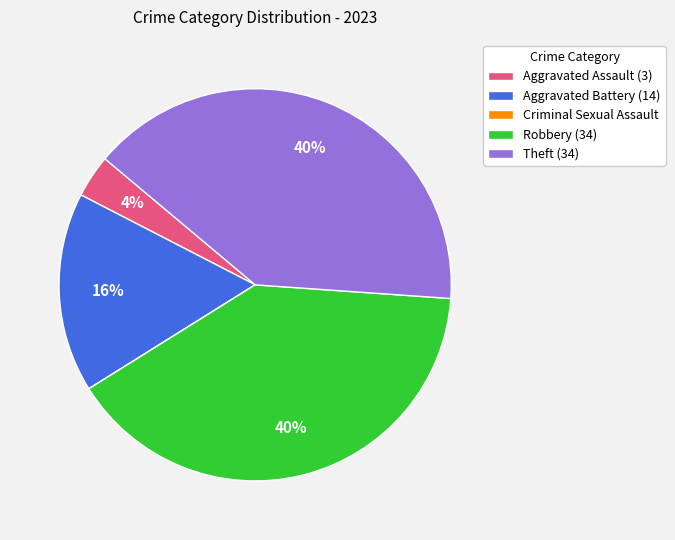

Is there any slice that represents more than half of the pie?

No